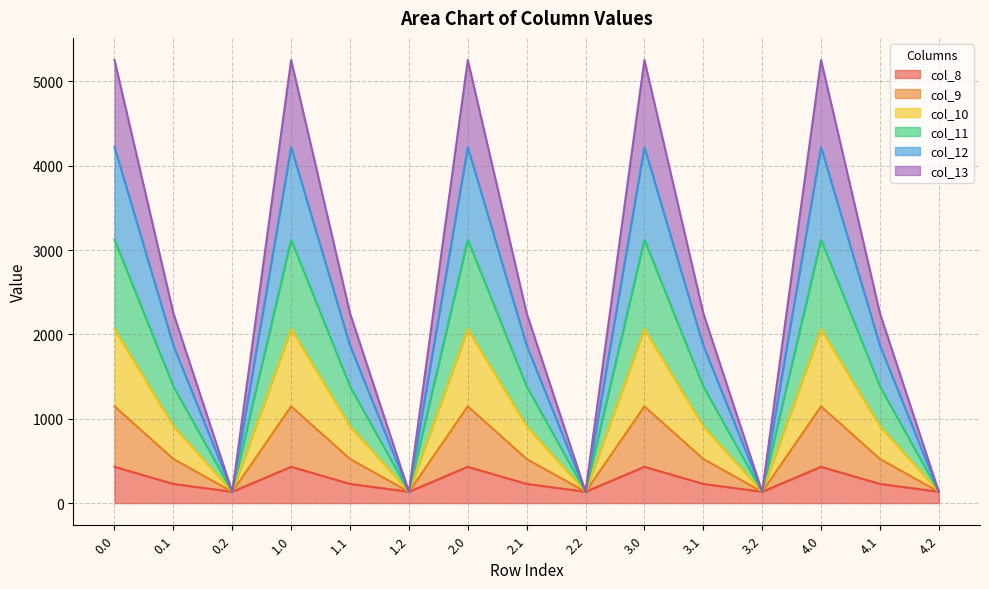

Does the chart display data point markers on the line(s)?

No